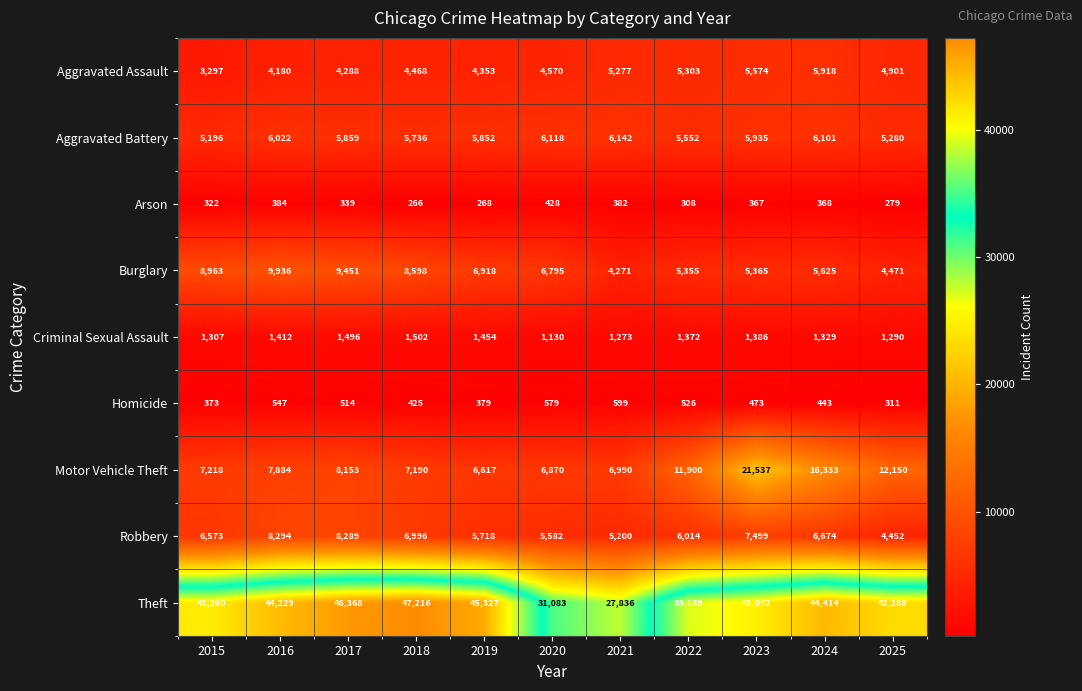

What is the minimum value shown in the chart?

266